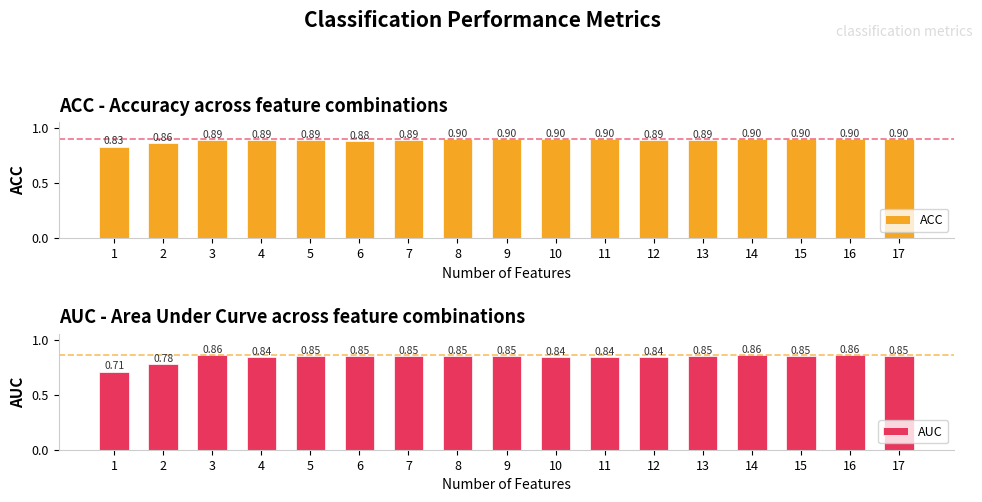

What is the total value across all series at 3?

1.8